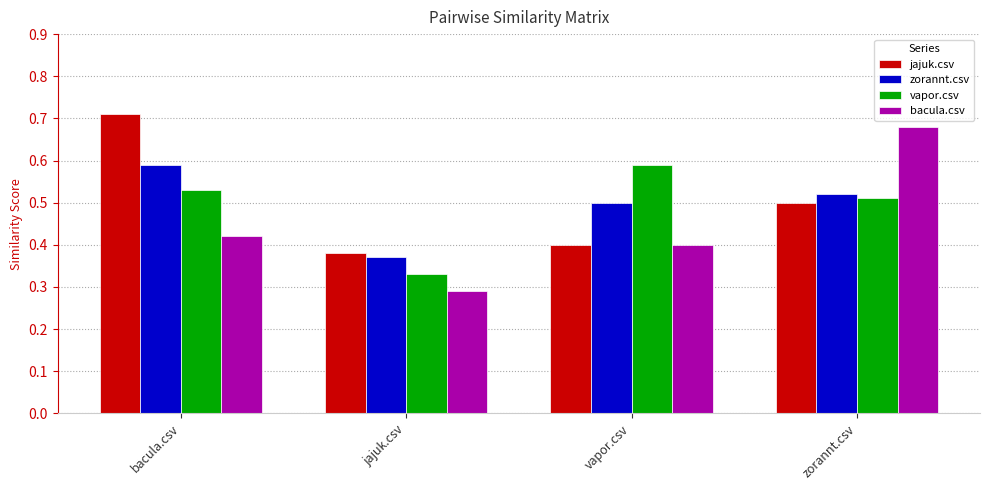

How many vapor.csv values are between 0 and 1?

4